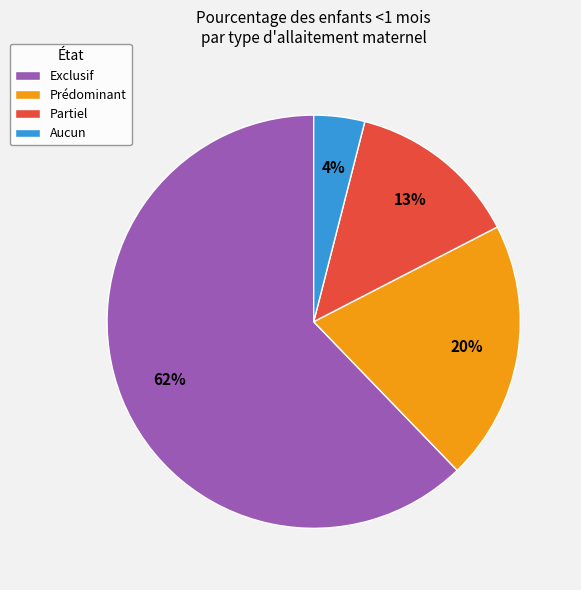

To the nearest percent, what percentage of the pie is Partiel?

13%